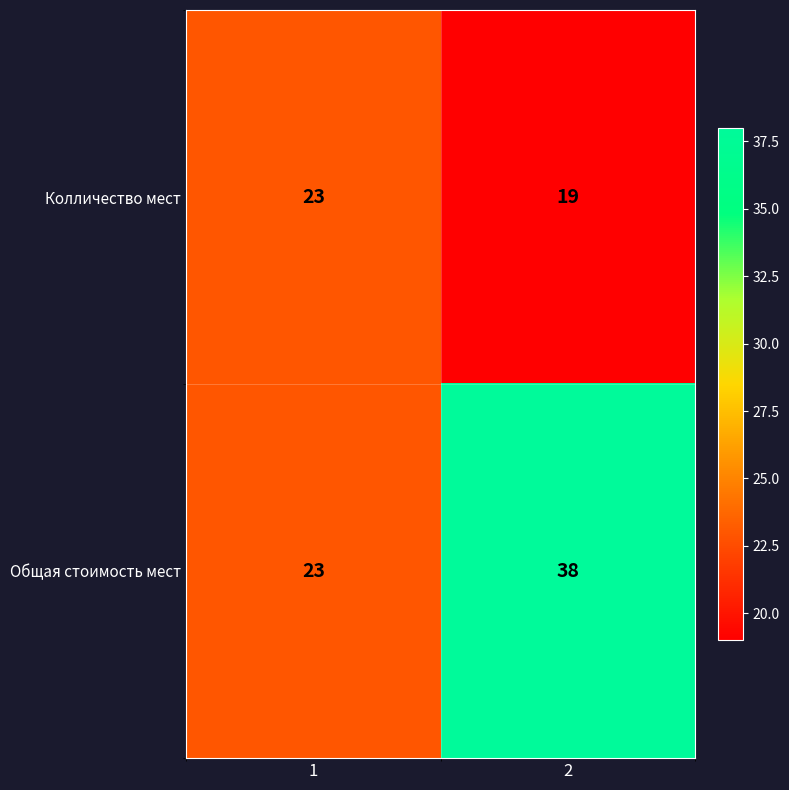

What is the maximum value shown in the chart?

38